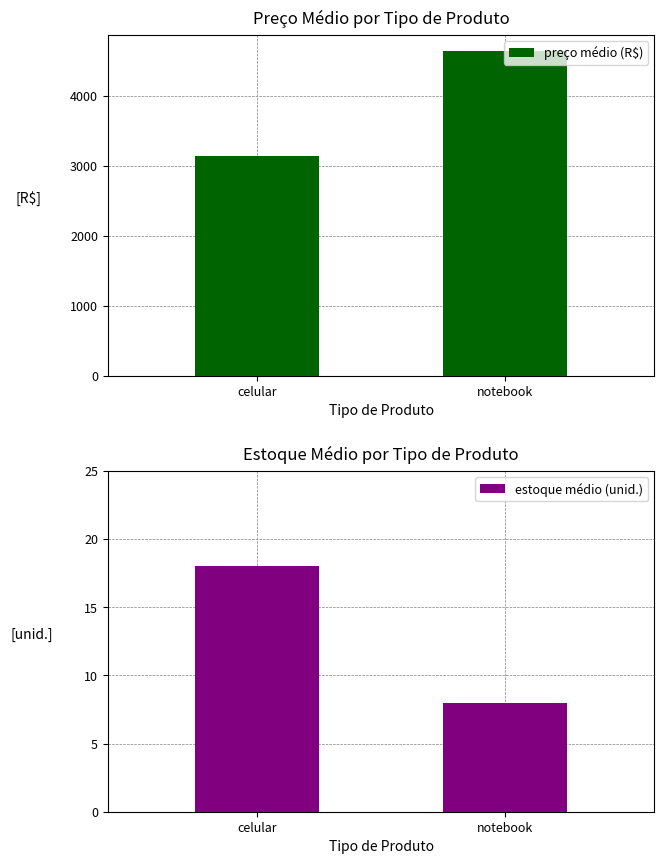

What are all the series names shown in the legend?

preço médio (R$), estoque médio (unid.)